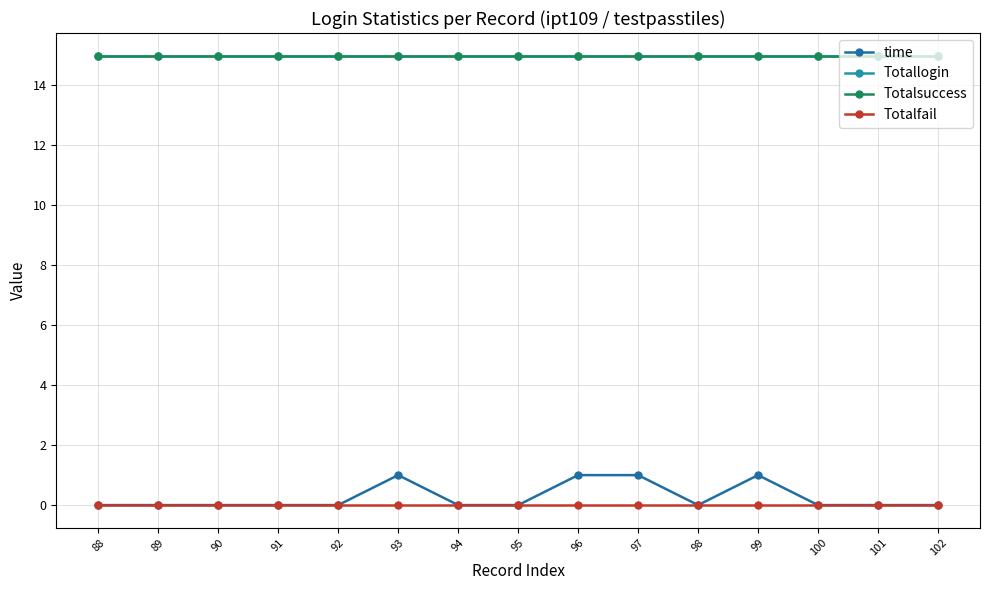

Reading left to right, extract all data points from this chart.

time: 88=0	89=0	90=0	91=0	92=0	93=1	94=0	95=0	96=1	97=1	98=0	99=1	100=0	101=0	102=0
Totallogin: 88=15	89=15	90=15	91=15	92=15	93=15	94=15	95=15	96=15	97=15	98=15	99=15	100=15	101=15	102=15
Totalsuccess: 88=15	89=15	90=15	91=15	92=15	93=15	94=15	95=15	96=15	97=15	98=15	99=15	100=15	101=15	102=15
Totalfail: 88=0	89=0	90=0	91=0	92=0	93=0	94=0	95=0	96=0	97=0	98=0	99=0	100=0	101=0	102=0